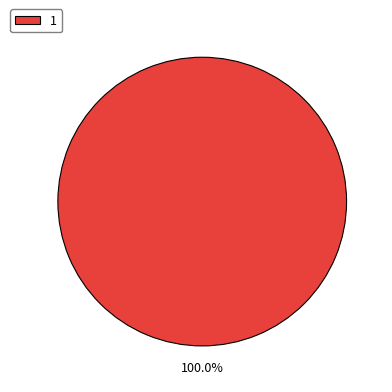

Does 1 represent more than half of the total?

Yes